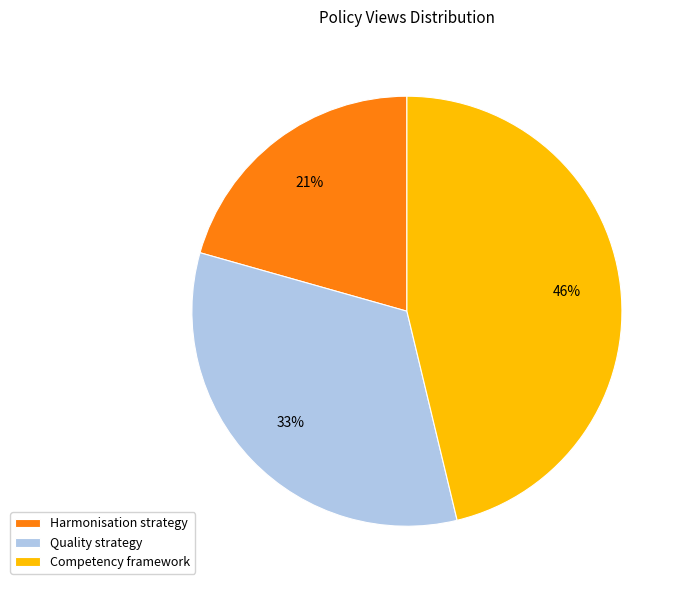

Do Quality strategy and Harmonisation strategy together represent more than half of the pie?

Yes